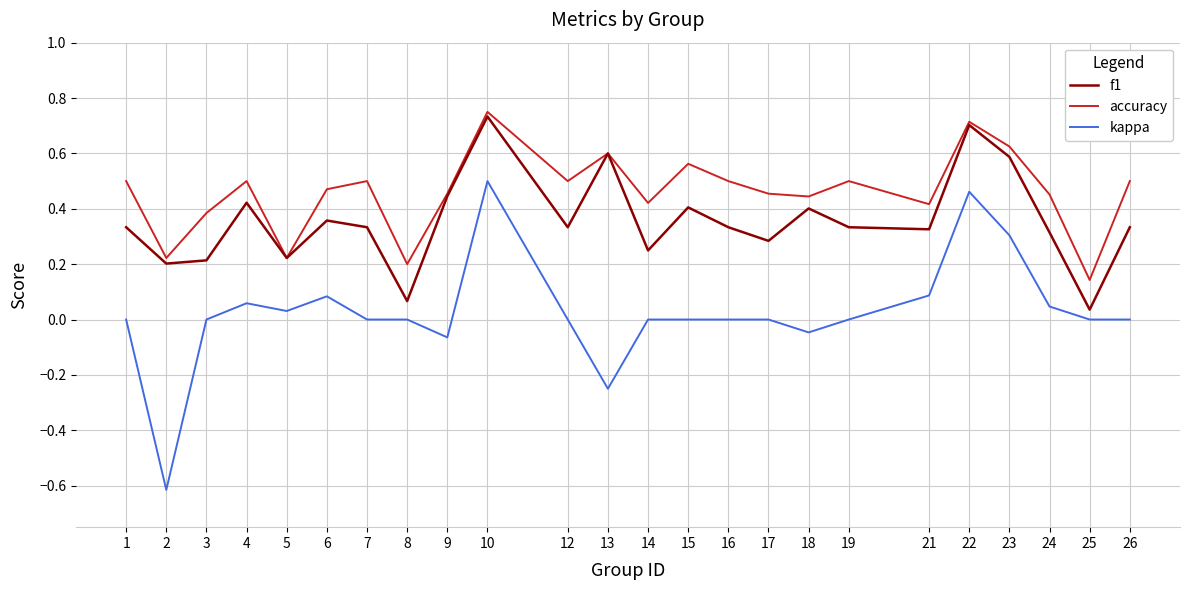

At which category does kappa reach its first local valley?

2